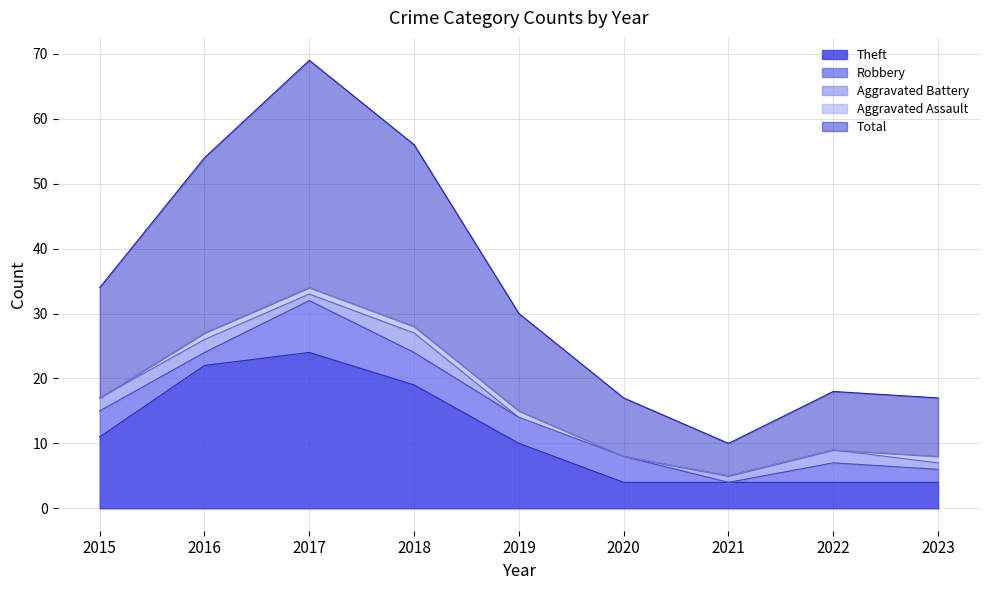

At which label does Theft first exceed 10?

2015